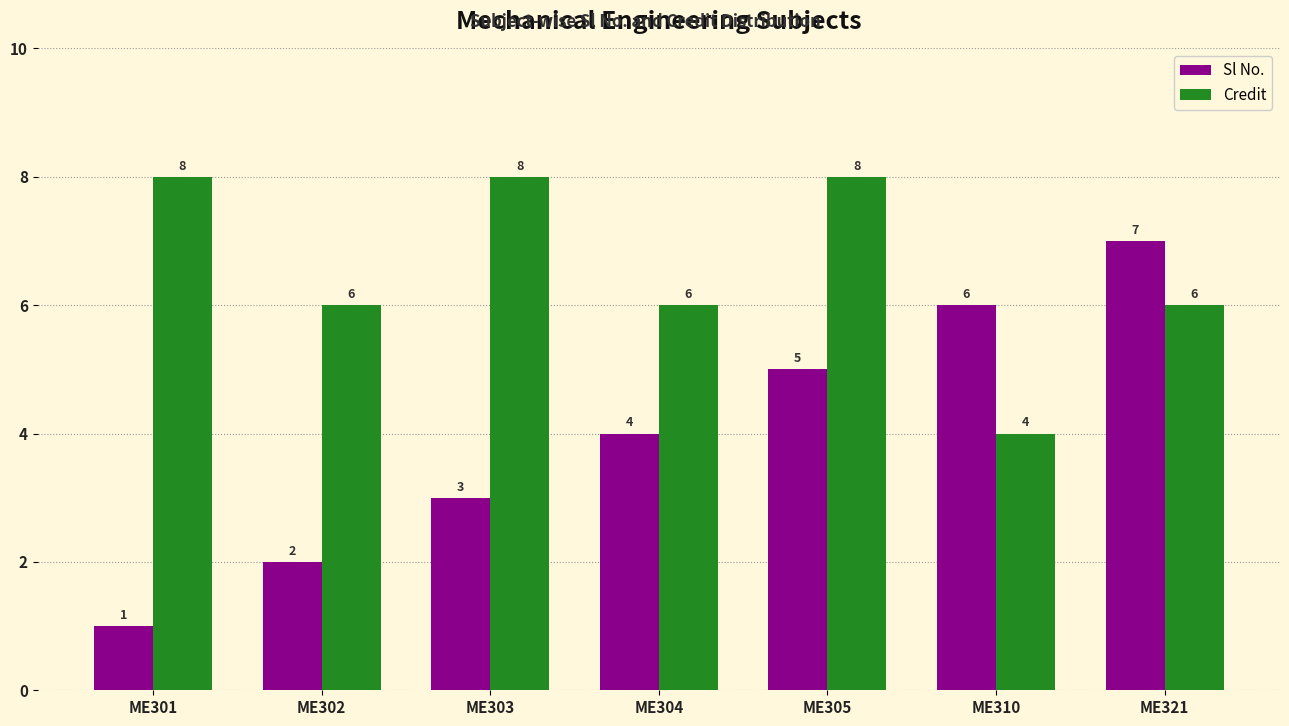

How many series are shown in this chart?

2